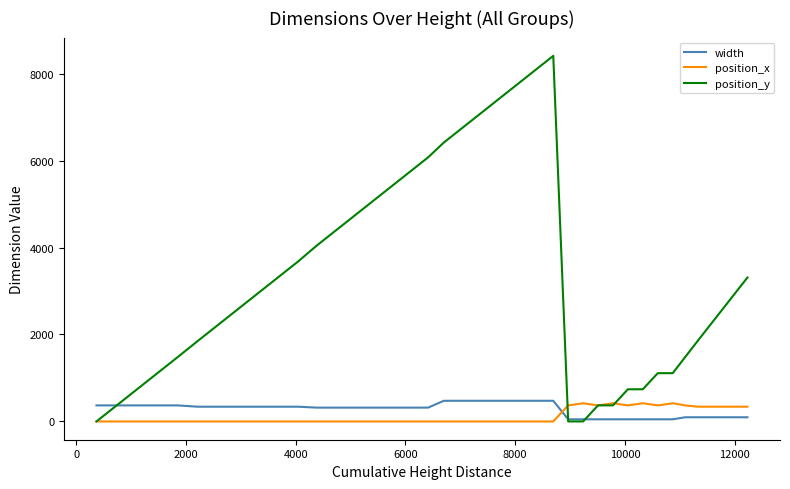

After their last crossing, which series has the higher values: width or position_x?

position_x